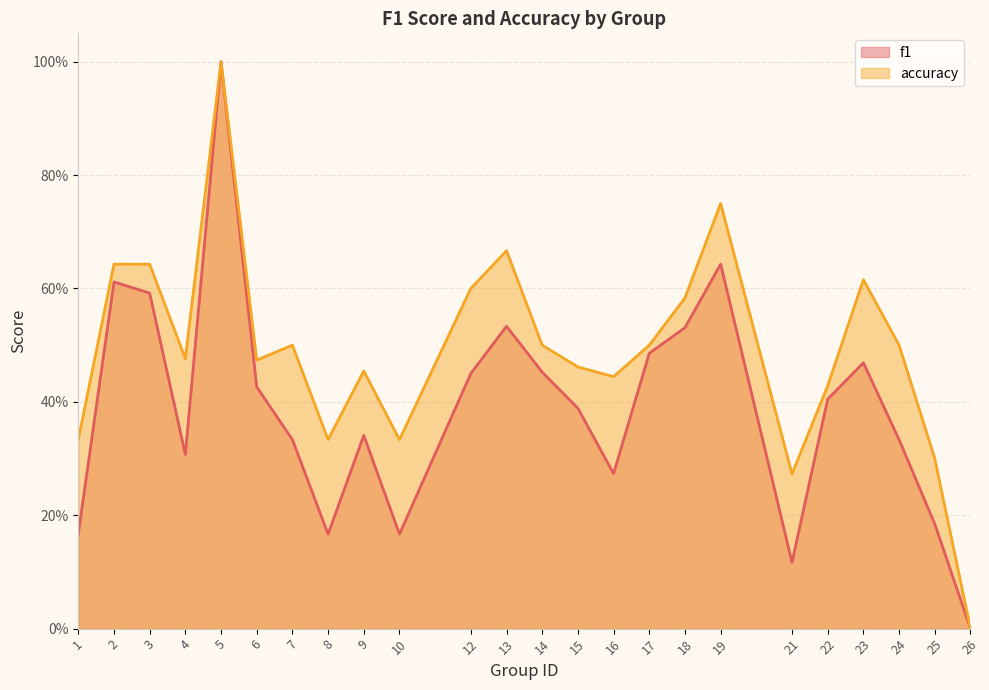

Rank the series at 6 from highest to lowest value.

accuracy, f1